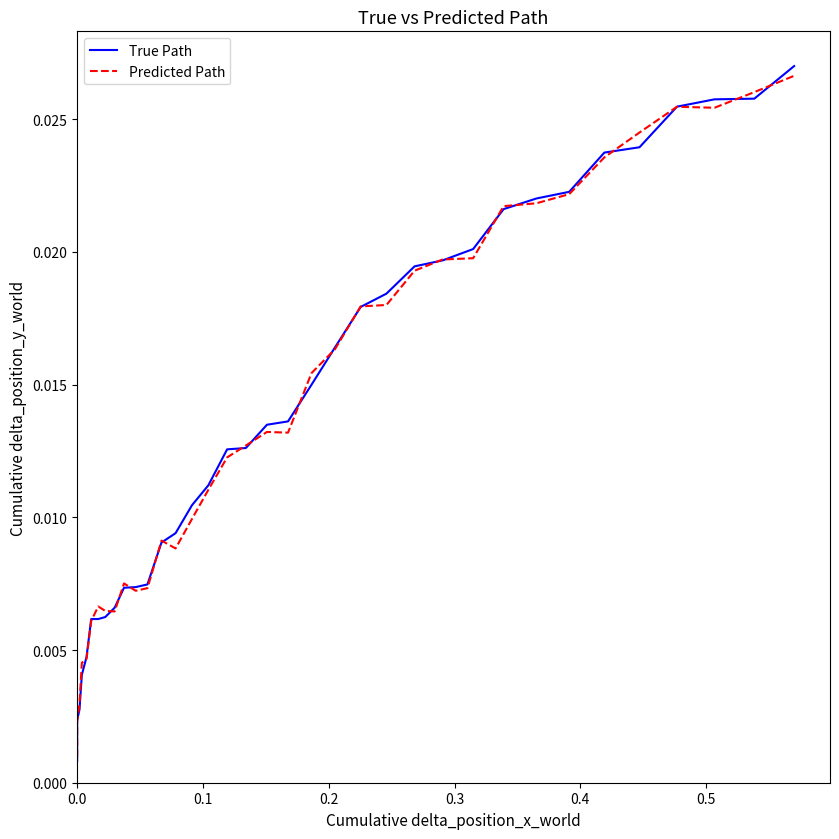

What is the sum of all Predicted Path values?

0.5